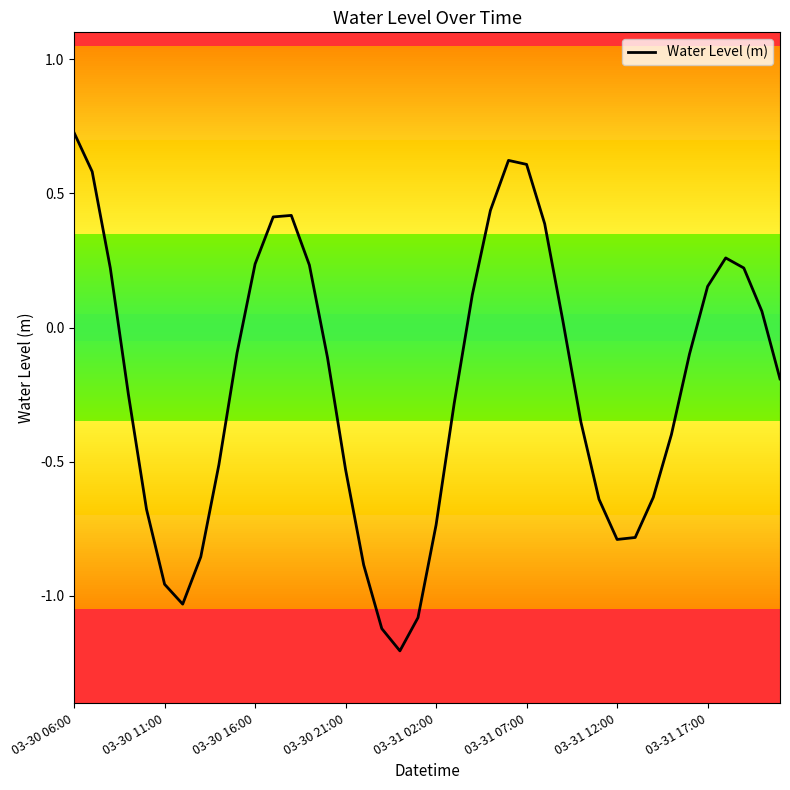

What is the minimum value shown in the chart?

-1.2